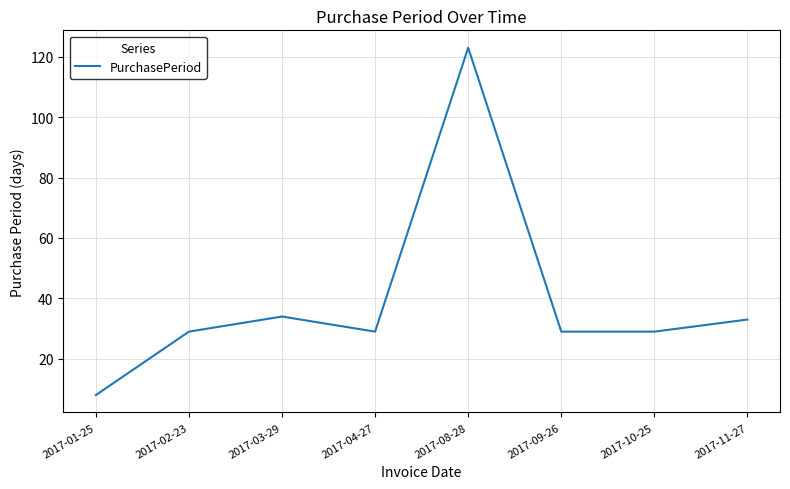

Where is the first local maximum?

2017-03-29